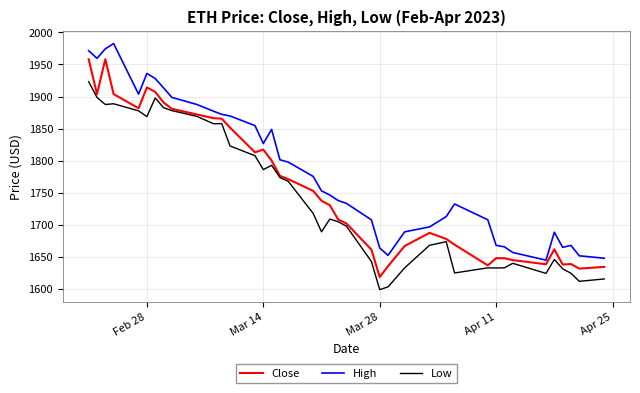

True or false: High and Low intersect in this chart.

False